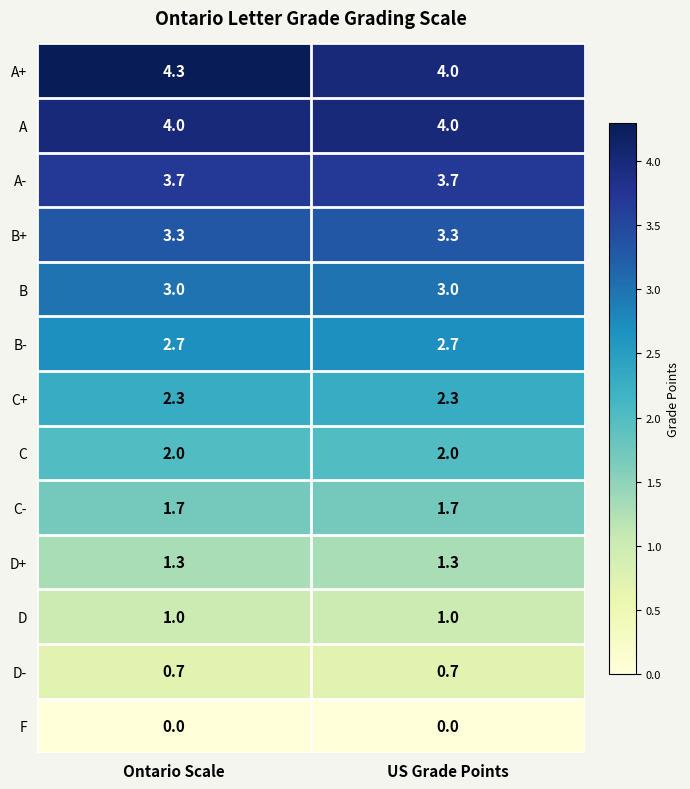

At which category does the chart reach its peak across all series?

Ontario Scale